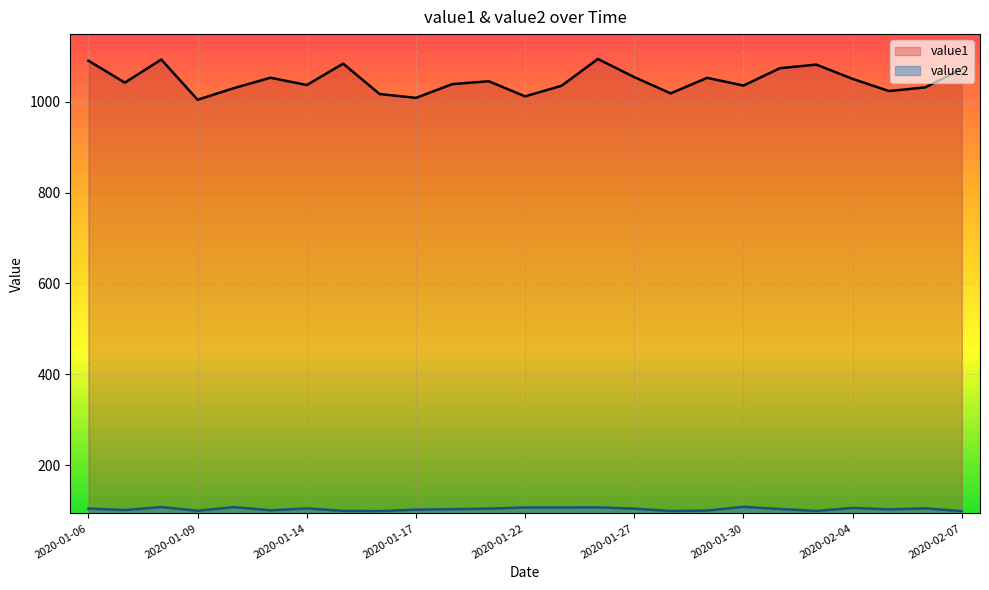

Which series has the largest range (max minus min)?

value1